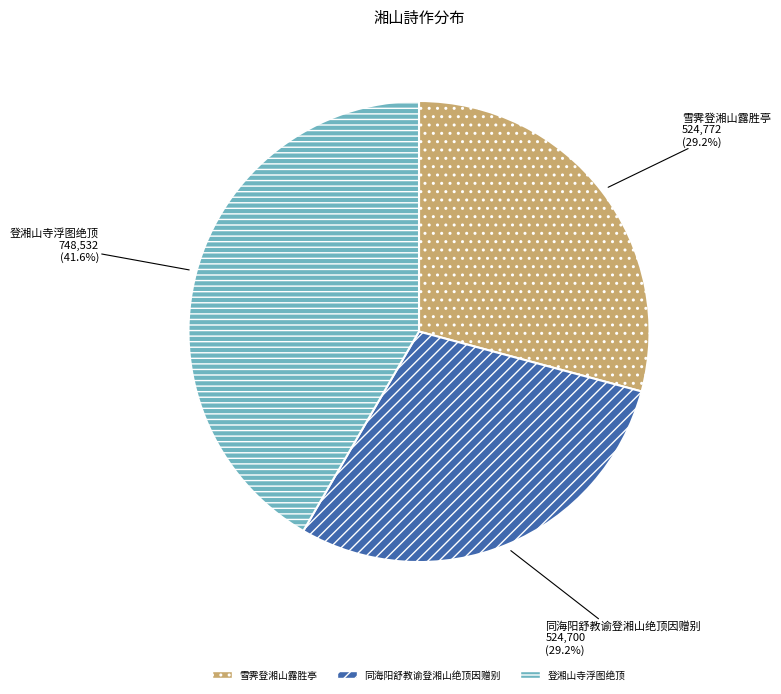

Approximately how many times larger is the value at 雪霁登湘山露胜亭 compared to 同海阳舒教谕登湘山绝顶因赠别?

1.0